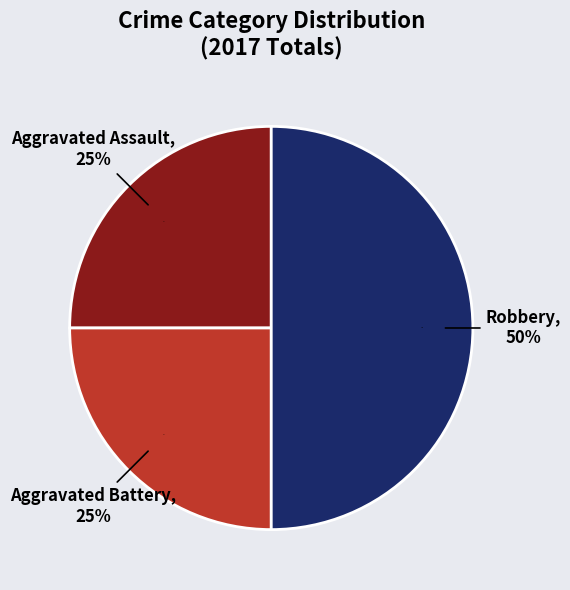

To the nearest percent, what portion does Robbery represent?

50%